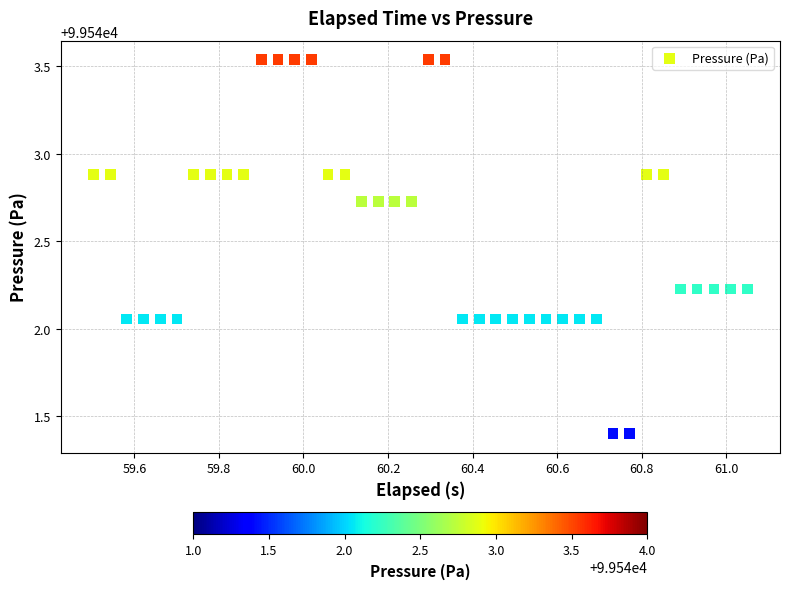

What is the range of X values (max minus min)?

1.5